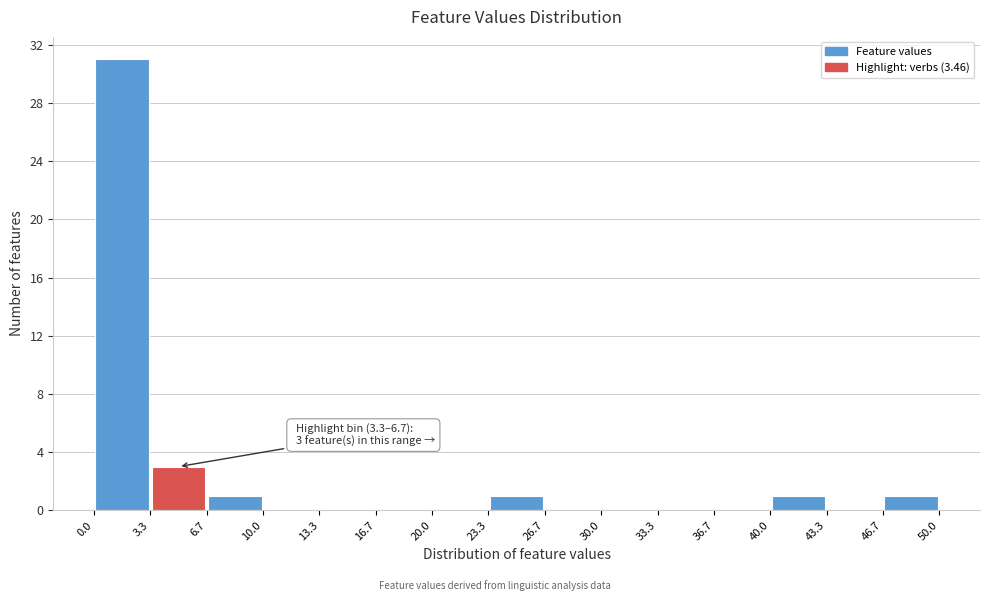

Which range on the x-axis has the tallest bar?

0.0 to 3.3